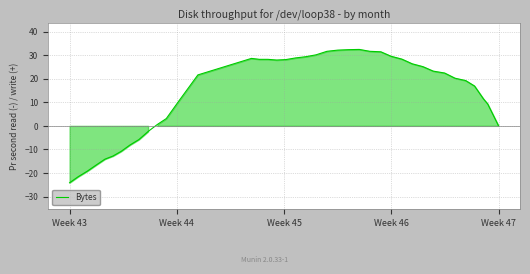

How many data points are less than 22?

20